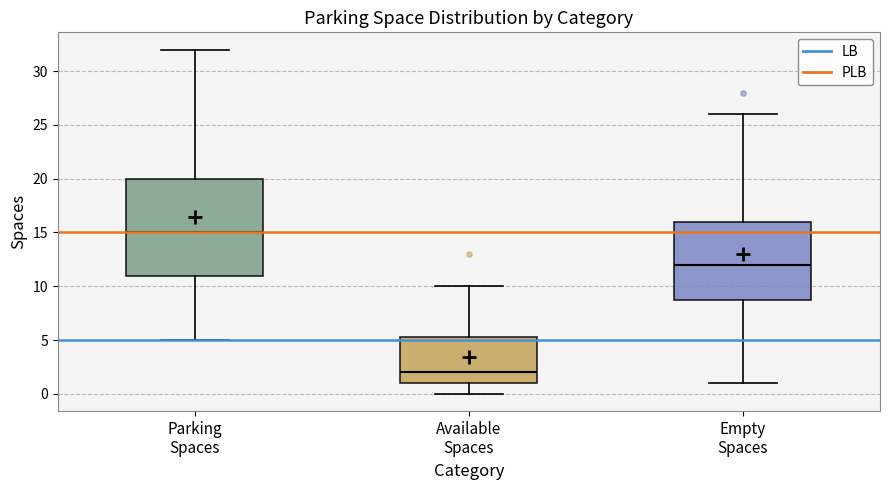

Reading left to right, transcribe this box plot: for each box, give where its median line is, the range the box spans, and where its two whiskers end, as read against the y-axis. The values are not printed on the chart, so give them approximately, as read against the axis.

Parking Spaces: median 15.0, box 11.0 to 20.0, whiskers 5.0 to 32.0
Available Spaces: median 2.0, box 1.0 to 5.5, whiskers 0.0 to 10.0
Empty Spaces: median 12.0, box 9.0 to 16.0, whiskers 1.0 to 26.0